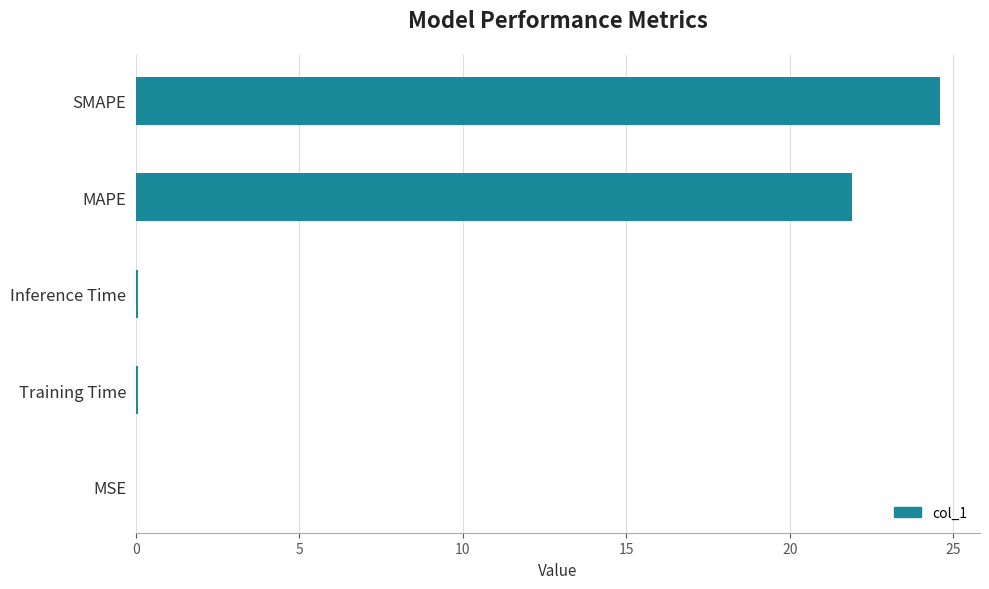

Between Training Time and SMAPE, which is larger?

SMAPE